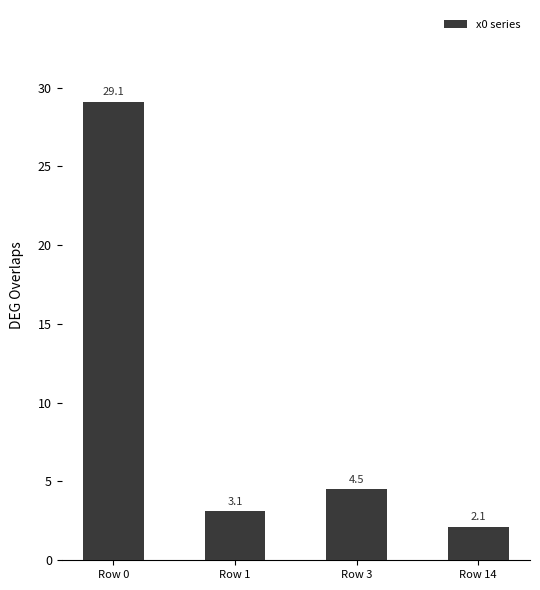

How many distinct data groups are displayed?

1